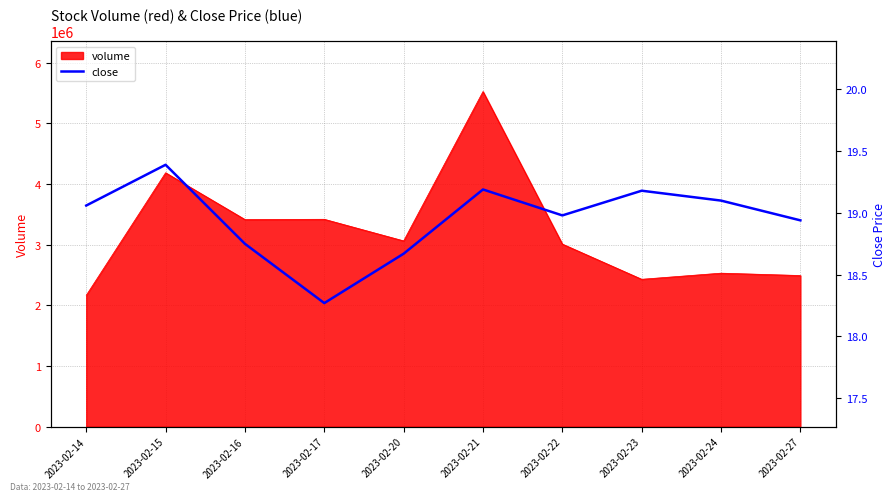

At which label does volume reach its minimum?

2023-02-14